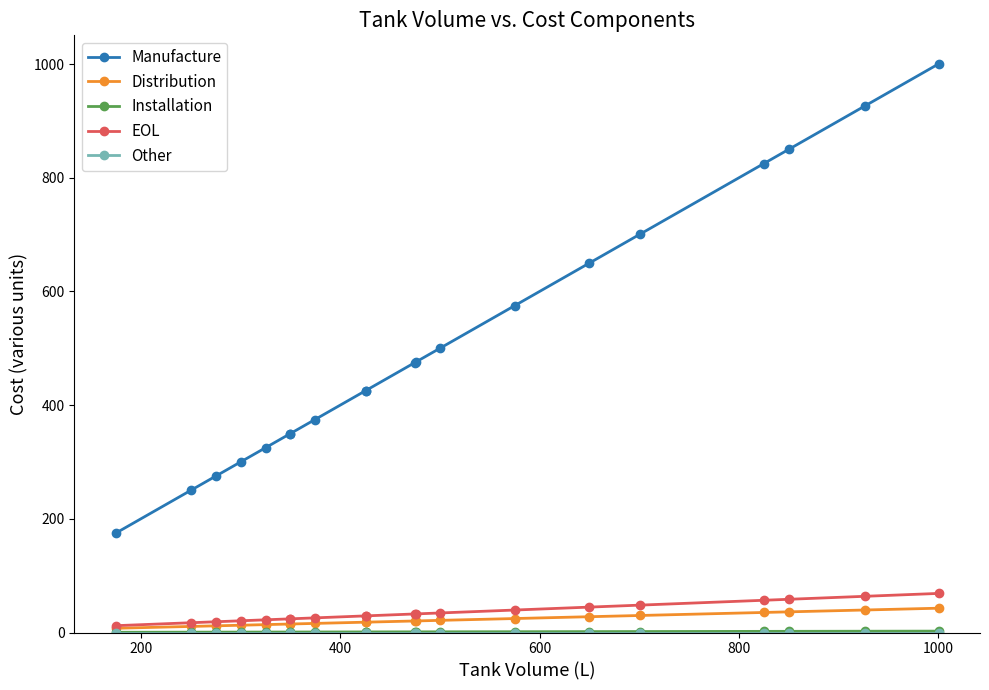

True or false: EOL and Other cross at least once.

False